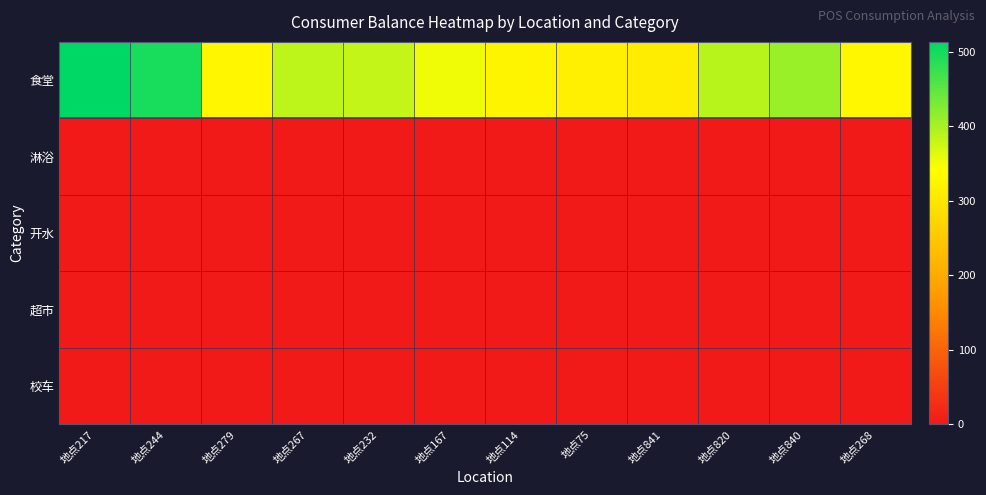

Reading right to left, what are all the values shown in this chart?

食堂: 地点268=329.1	地点840=410.1	地点820=390.7	地点841=312.3	地点75=315.2	地点114=324.4	地点167=351.7	地点232=382.6	地点267=385.6	地点279=326.9	地点244=496.1	地点217=513.3
淋浴: 地点268=0.0	地点840=0.0	地点820=0.0	地点841=0.0	地点75=0.0	地点114=0.0	地点167=0.0	地点232=0.0	地点267=0.0	地点279=0.0	地点244=0.0	地点217=0.0
开水: 地点268=0.0	地点840=0.0	地点820=0.0	地点841=0.0	地点75=0.0	地点114=0.0	地点167=0.0	地点232=0.0	地点267=0.0	地点279=0.0	地点244=0.0	地点217=0.0
超市: 地点268=0.0	地点840=0.0	地点820=0.0	地点841=0.0	地点75=0.0	地点114=0.0	地点167=0.0	地点232=0.0	地点267=0.0	地点279=0.0	地点244=0.0	地点217=0.0
校车: 地点268=0.0	地点840=0.0	地点820=0.0	地点841=0.0	地点75=0.0	地点114=0.0	地点167=0.0	地点232=0.0	地点267=0.0	地点279=0.0	地点244=0.0	地点217=0.0